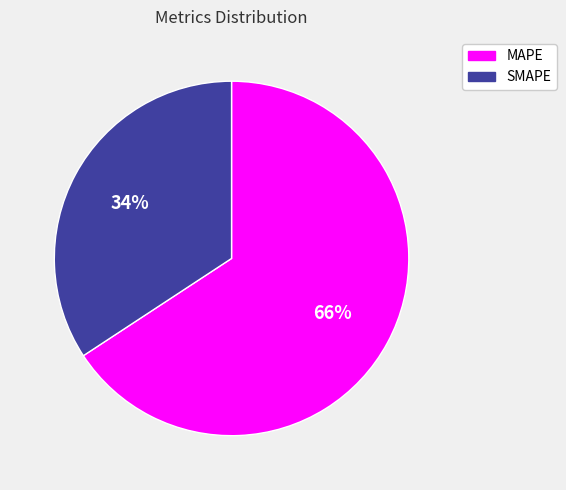

Which category has the biggest portion of the pie?

MAPE